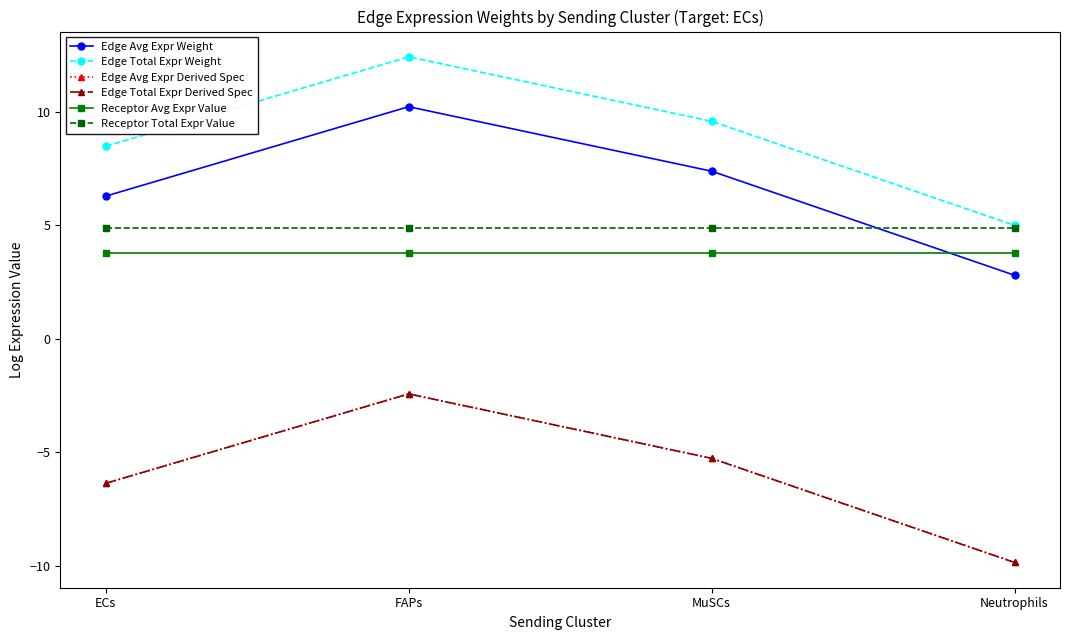

What are all the series names shown in the legend?

Edge Avg Expr Weight, Edge Total Expr Weight, Edge Avg Expr Derived Spec, Edge Total Expr Derived Spec, Receptor Avg Expr Value, Receptor Total Expr Value